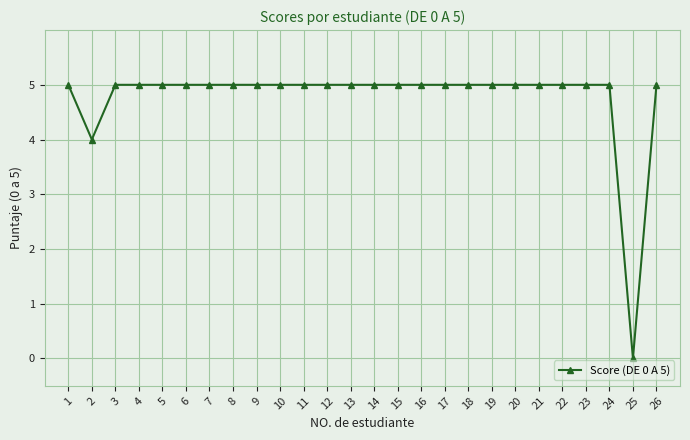

The value at 9 is 1. True or false?

False